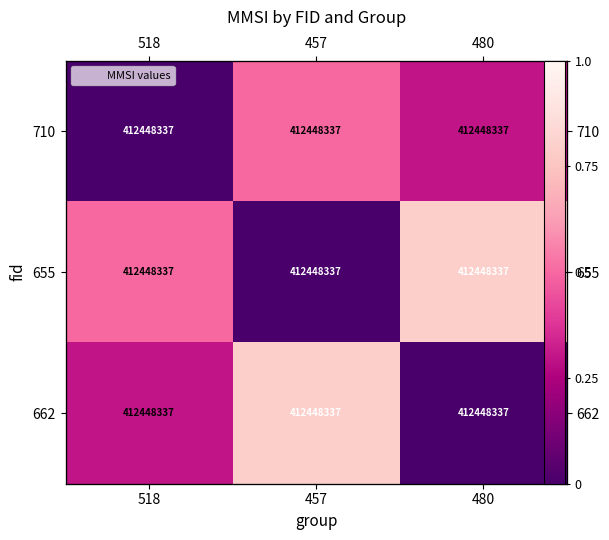

Between 457 and 518, which is larger?

457